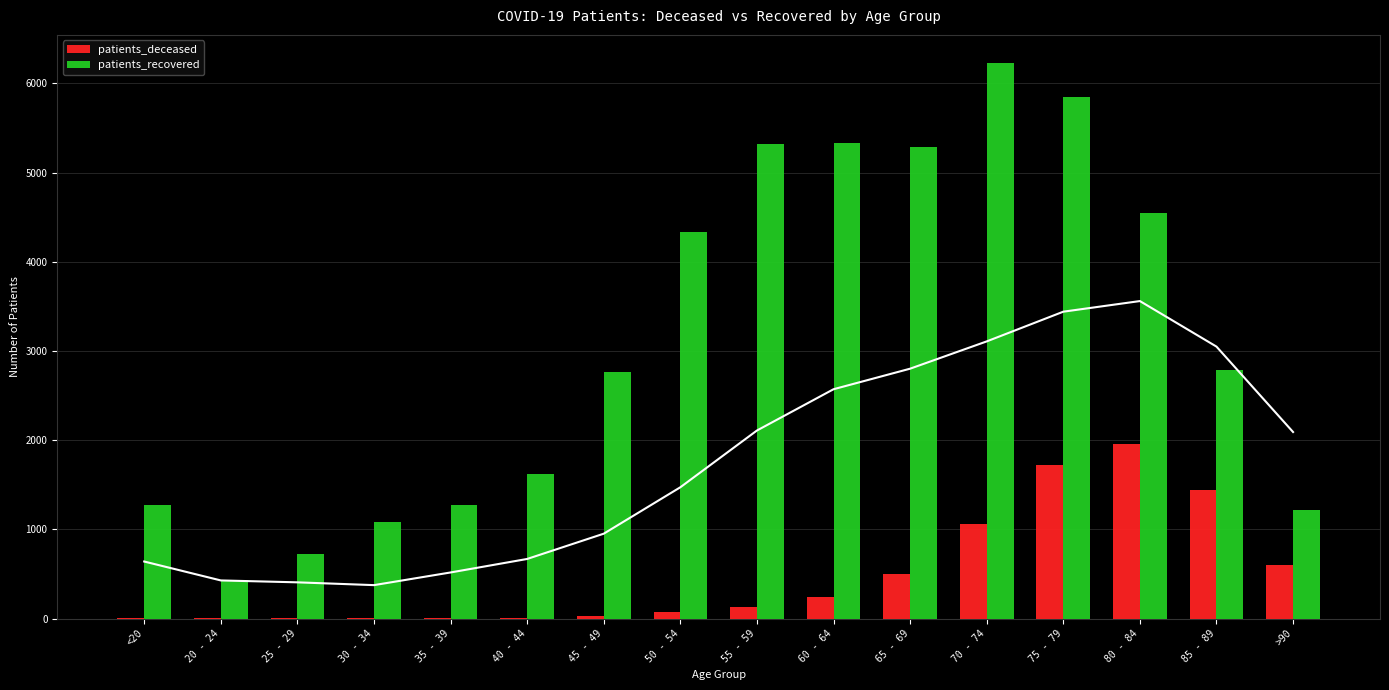

Which category has the lowest value in the patients_recovered series?

20 - 24